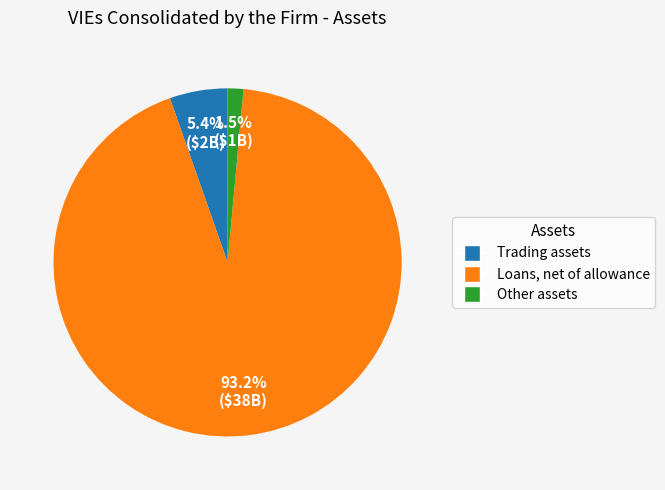

Which has a higher value, Trading assets or Other assets?

Trading assets